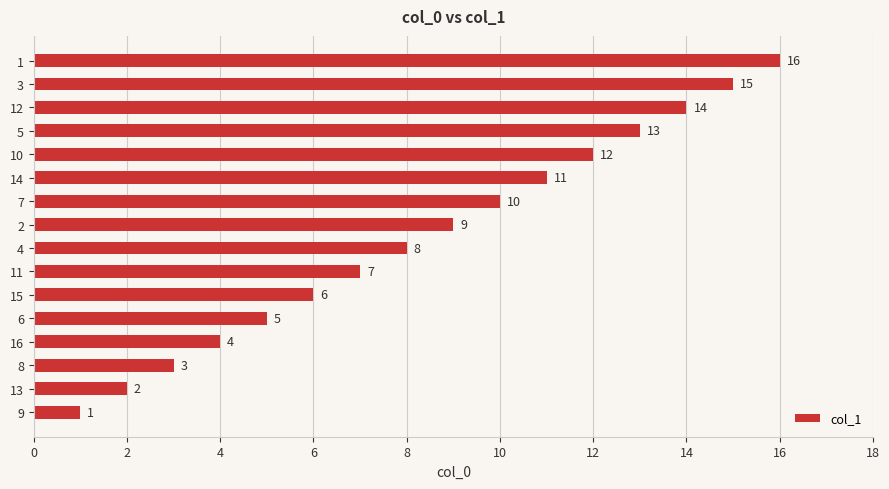

What is the greatest value displayed?

16